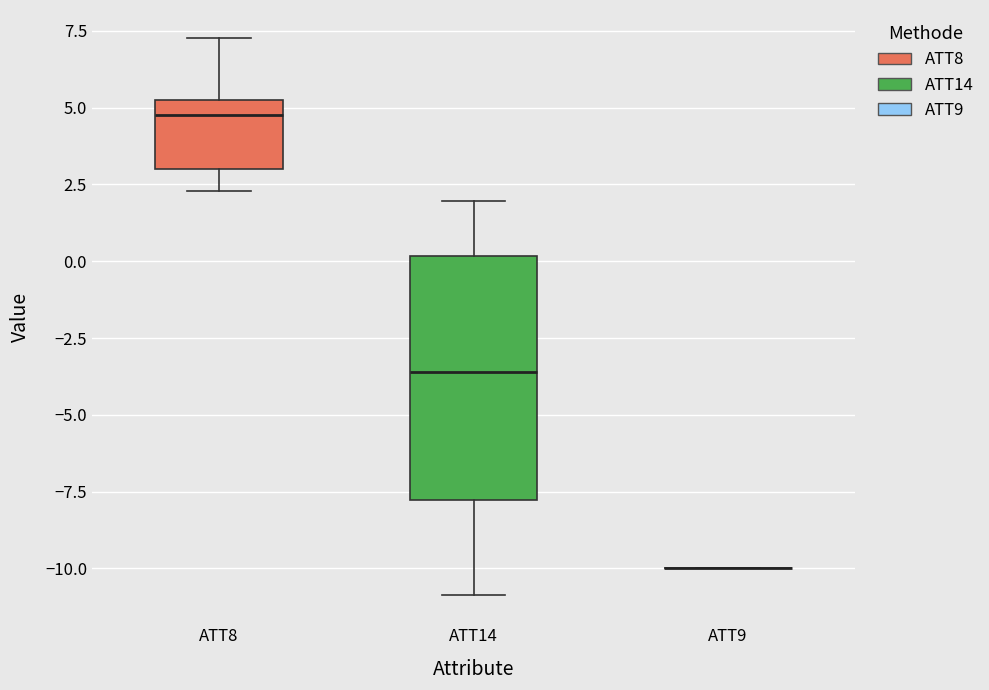

Reading left to right, read every box against the y-axis: the position of its median line, the range the box covers, and the ends of its whiskers. The values are not printed on the chart, so give them approximately, as read against the axis.

ATT8: median 5.0 (just below the box's upper edge), box 3.0 to 5.0, whiskers 2.5 to 7.5
ATT14: median -3.5, box -8.0 to 0.0, whiskers -11.0 to 2.0
ATT9: box collapsed to a line at -10.0, whiskers -10.0 to -10.0